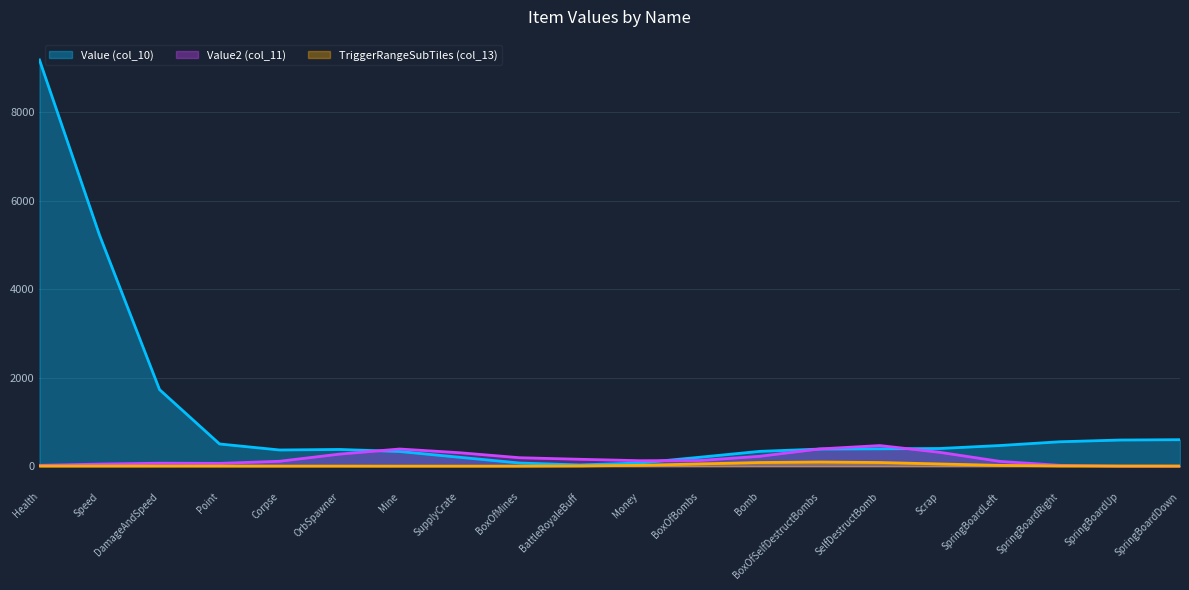

What is the difference between the Value (col_10) values at Scrap and Corpse?

34